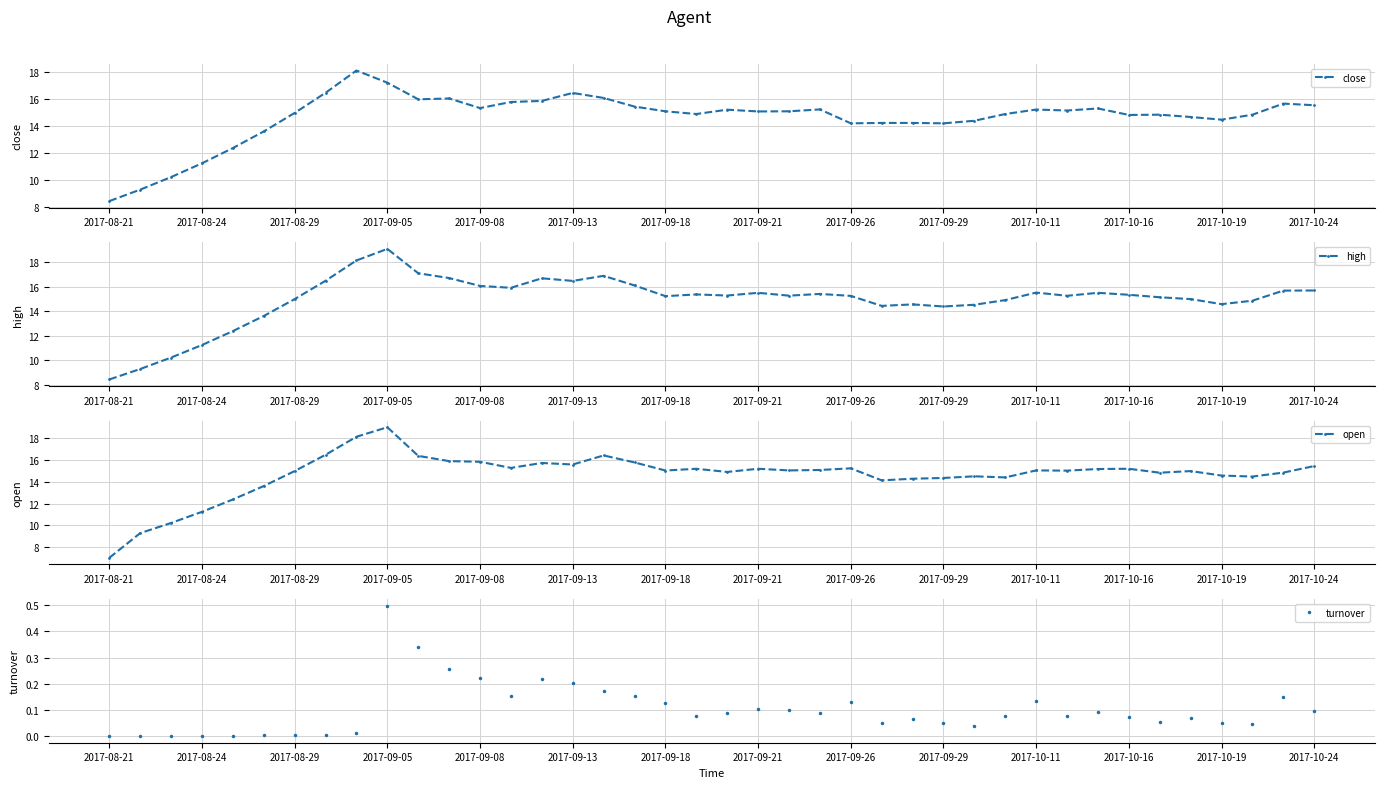

What position from the left is 37?

38